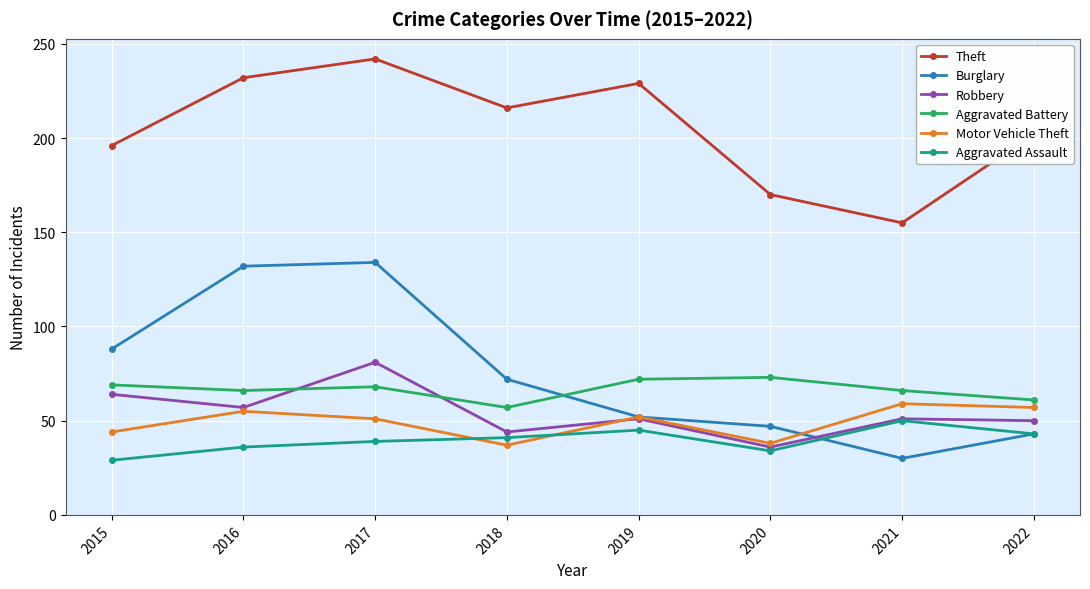

The value of Aggravated Battery at 2015 is 69. True or false?

True